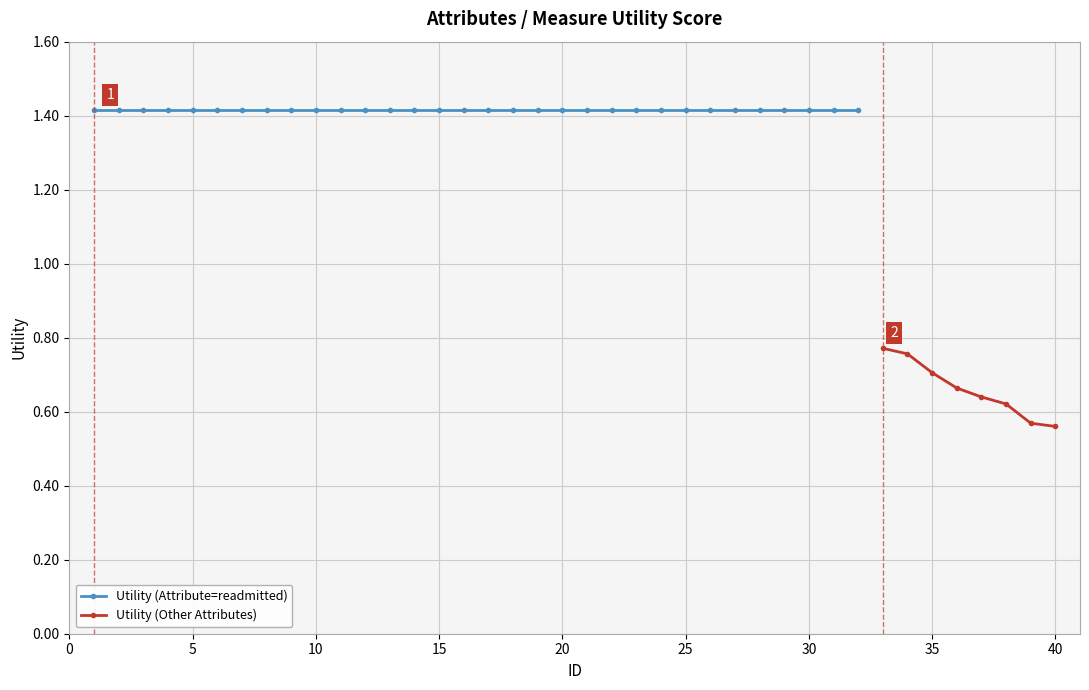

How many values are between 1 and 2?

32